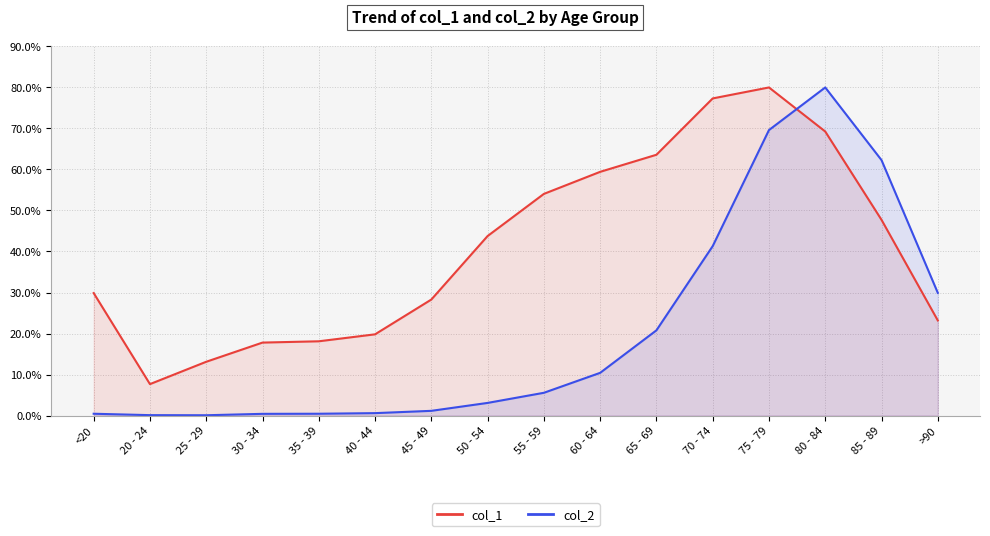

Reading right to left, extract all data points from this chart.

col_1: >90=23.2	85 - 89=47.7	80 - 84=69.3	75 - 79=80.0	70 - 74=77.3	65 - 69=63.6	60 - 64=59.4	55 - 59=54.0	50 - 54=43.8	45 - 49=28.3	40 - 44=19.8	35 - 39=18.1	30 - 34=17.8	25 - 29=13.1	20 - 24=7.7	<20=29.9
col_2: >90=29.9	85 - 89=62.3	80 - 84=80.0	75 - 79=69.6	70 - 74=41.3	65 - 69=20.8	60 - 64=10.4	55 - 59=5.5	50 - 54=3.1	45 - 49=1.1	40 - 44=0.6	35 - 39=0.4	30 - 34=0.4	25 - 29=0.1	20 - 24=0.1	<20=0.4